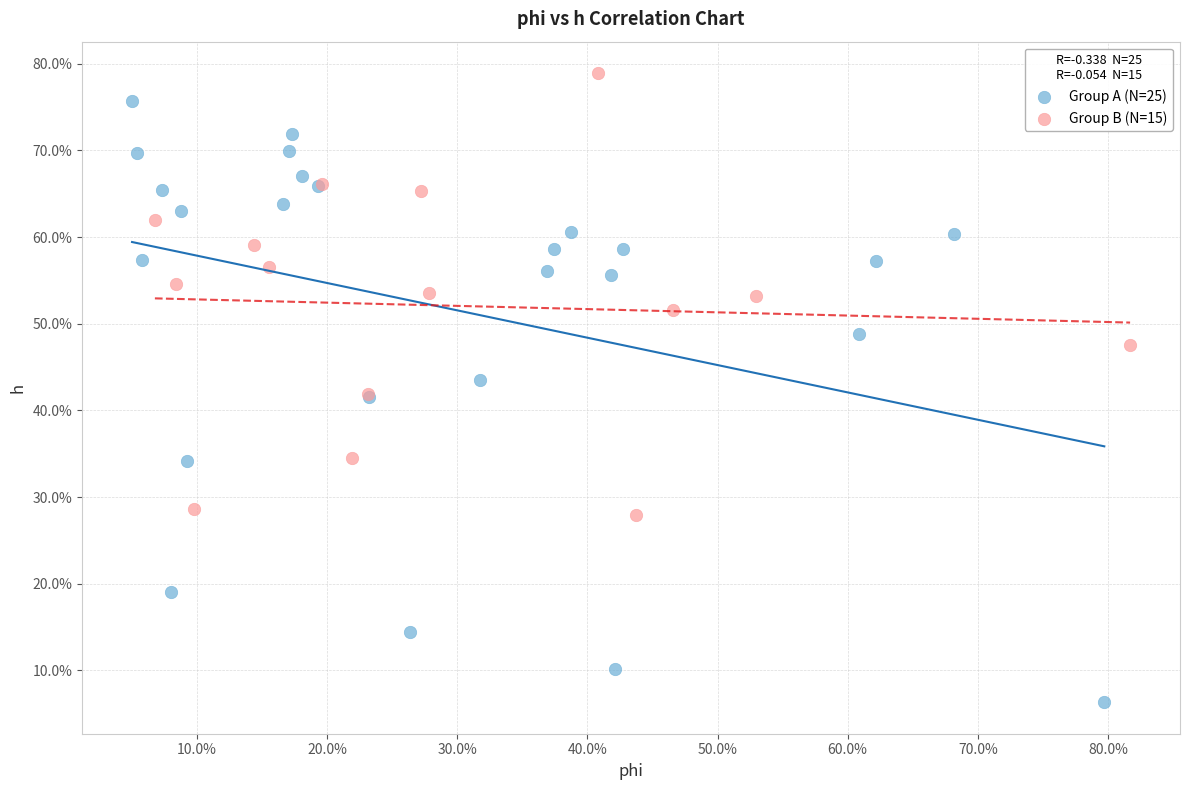

Which series has the largest Y range (max minus min)?

Group A (N=25)